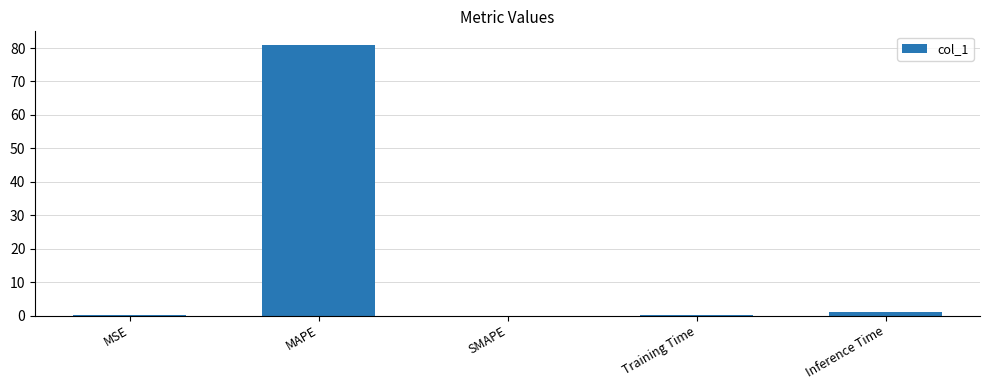

What is the sum of all values?

82.1